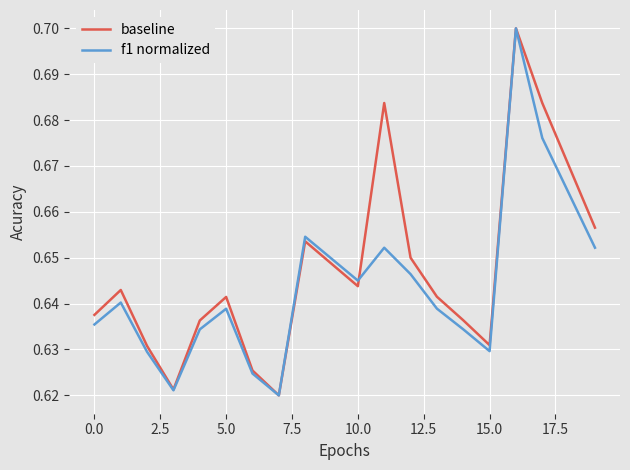

How many lines are shown in the chart?

2